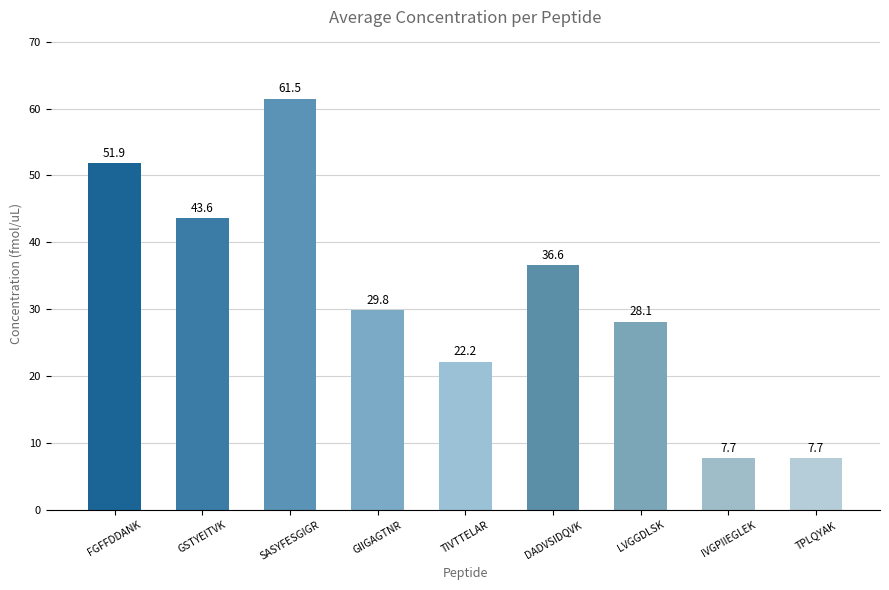

At which category does the chart reach its peak across all series?

SASYFESGIGR